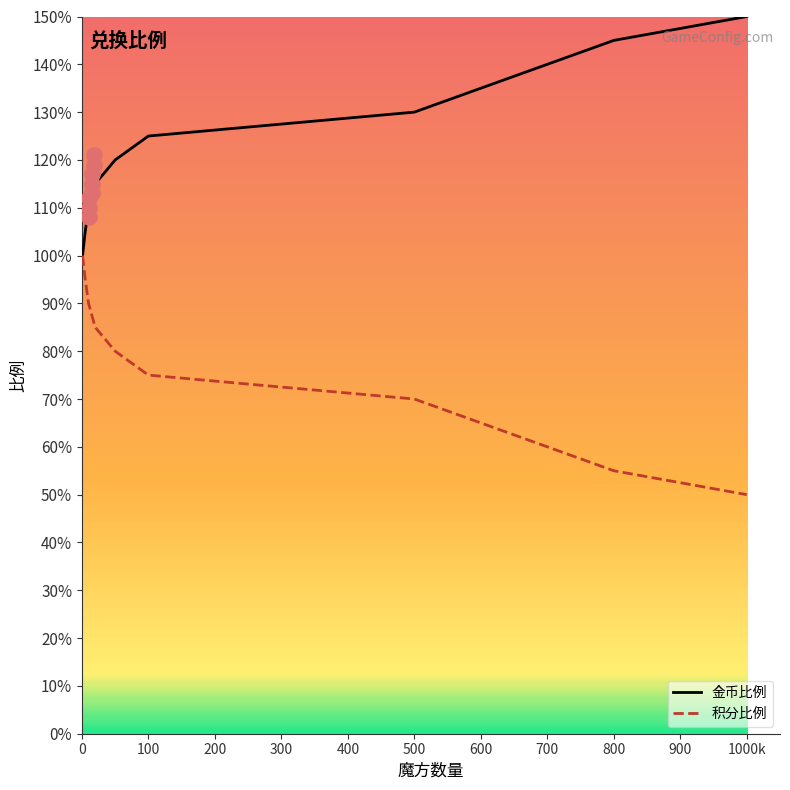

Is the value of 金币比例 at 800 greater than the value of 积分比例 at 1000k?

Yes